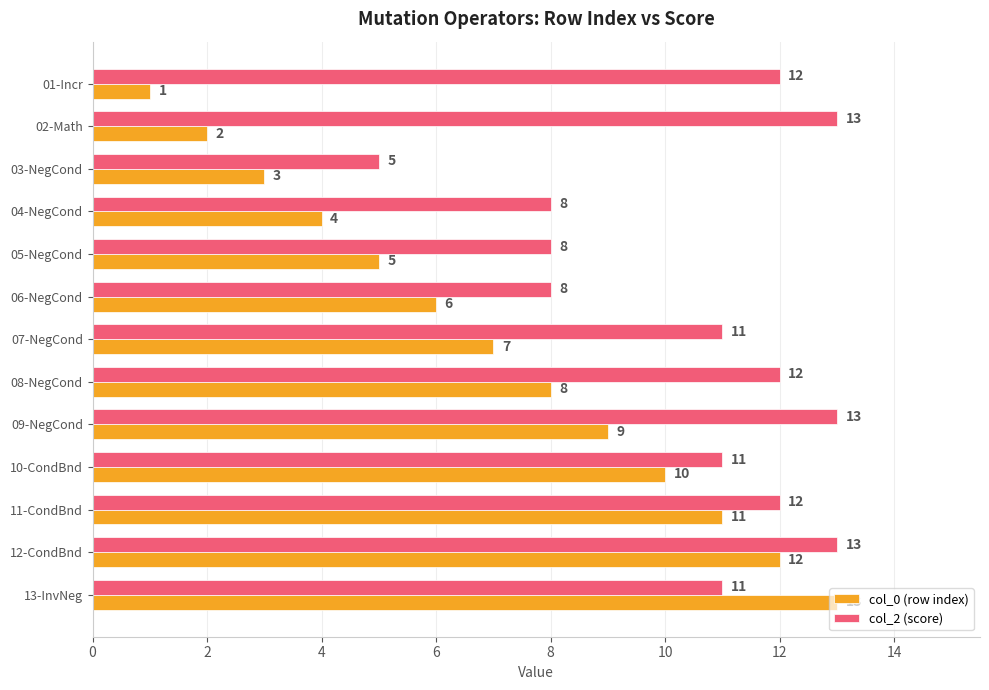

Count the col_2 (score) values in the range 8 to 12.

9